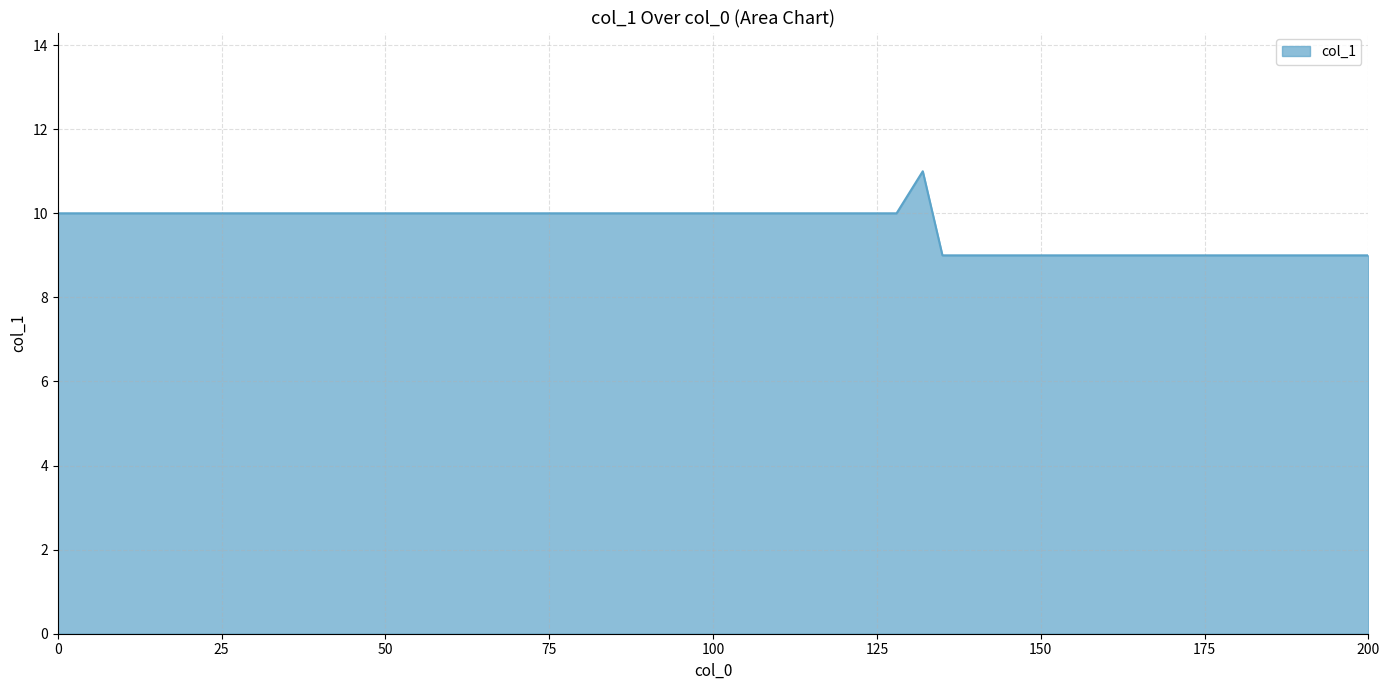

What is the minimum value shown in the chart?

9